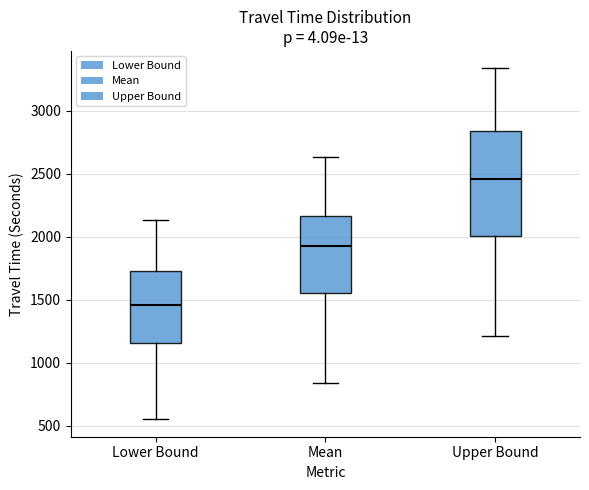

Reading left to right, transcribe this box plot: for each box, give where its median line is, the range the box spans, and where its two whiskers end, as read against the y-axis. The values are not printed on the chart, so give them approximately, as read against the axis.

Lower Bound: median 1450, box 1150 to 1750, whiskers 550 to 2150
Mean: median 1950, box 1550 to 2150, whiskers 850 to 2650
Upper Bound: median 2450, box 2000 to 2850, whiskers 1200 to 3350